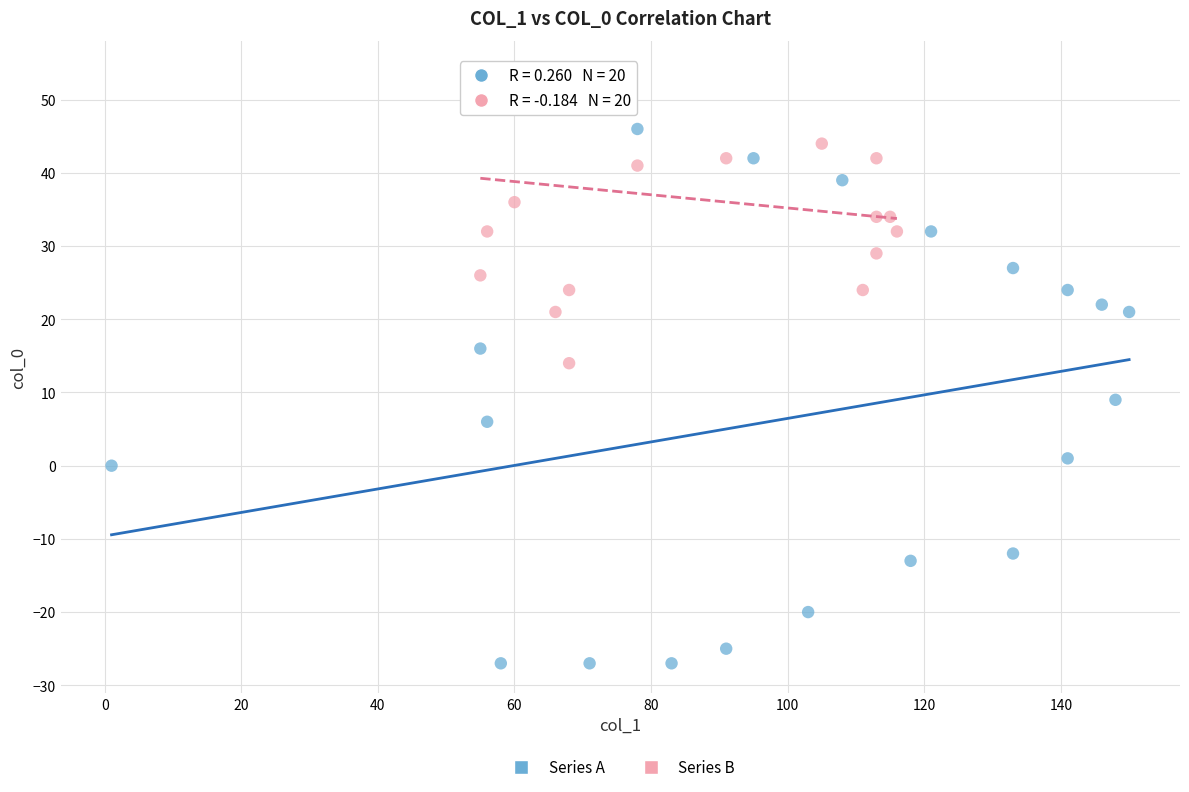

Which series has the widest spread of Y values?

Series A